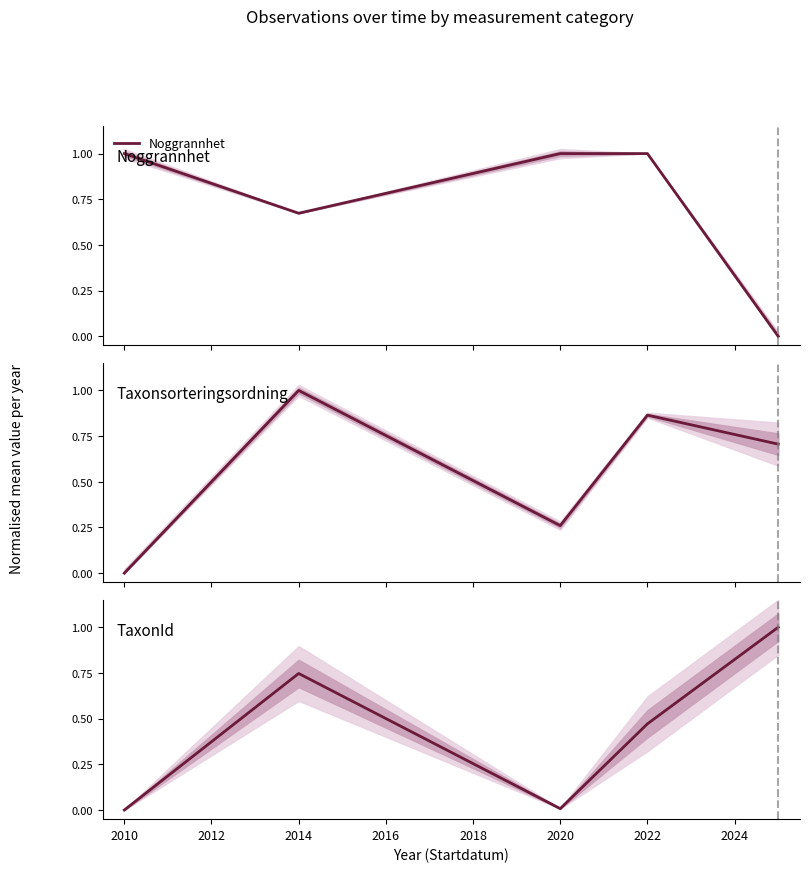

What is the maximum value for Noggrannhet?

1.0